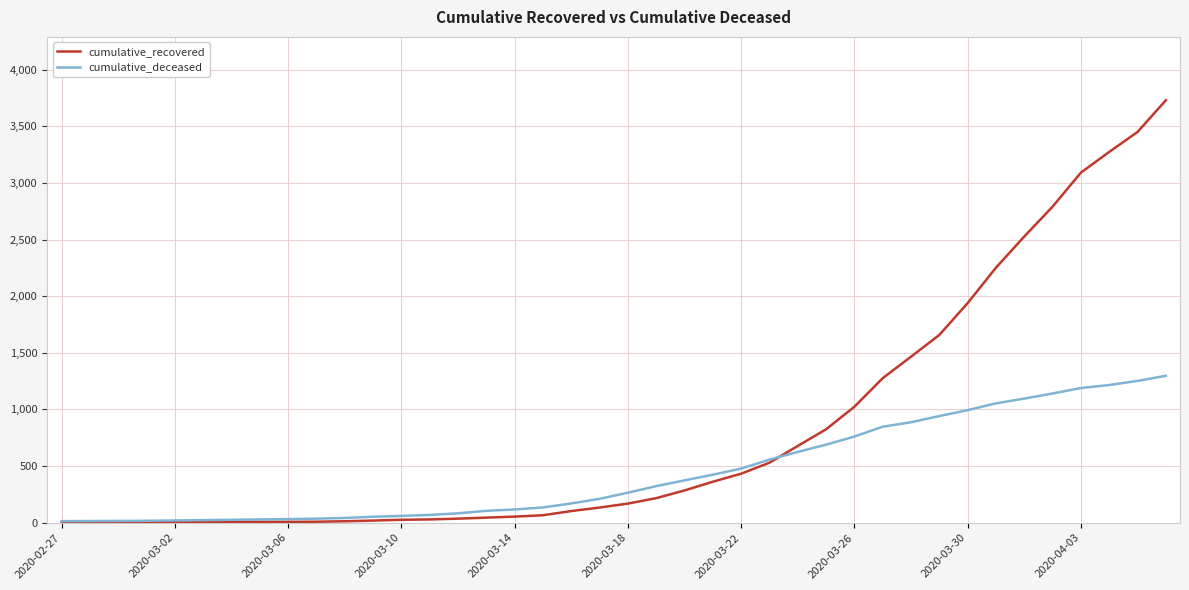

Which series has the largest total across all categories?

cumulative_recovered